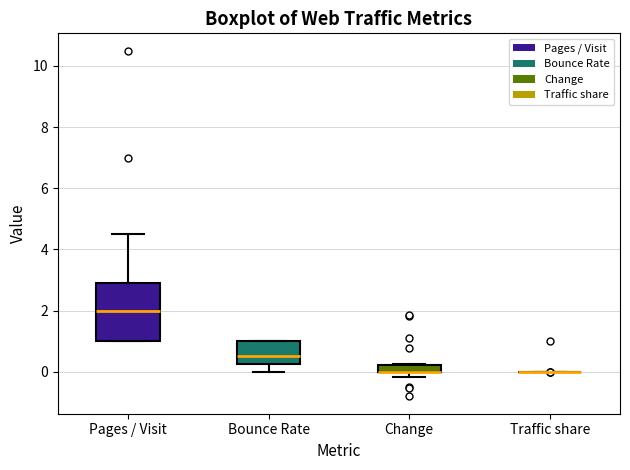

Where is the lower edge of the box for Change on the y-axis? The values are not printed on the chart, so give them approximately, as read against the axis.

0.0